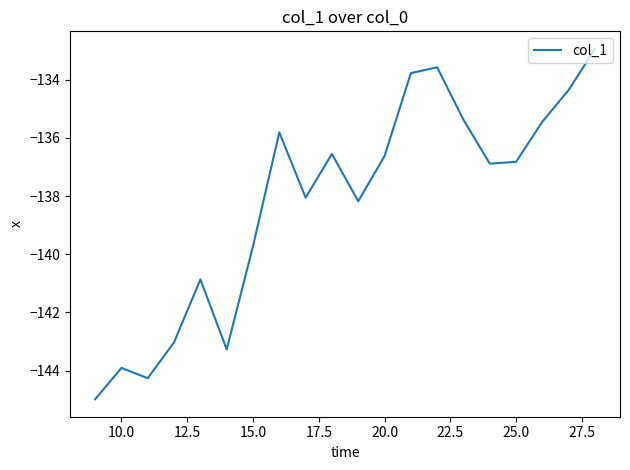

What is the minimum value shown in the chart?

-145.0